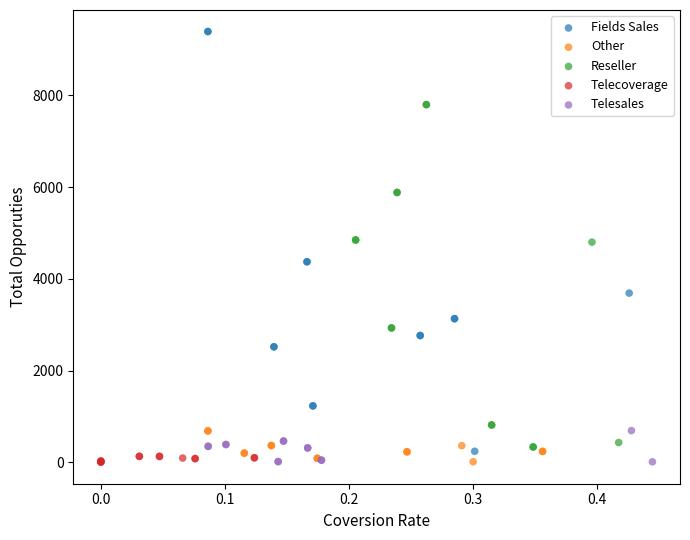

Which series has the widest spread of Y values?

Fields Sales